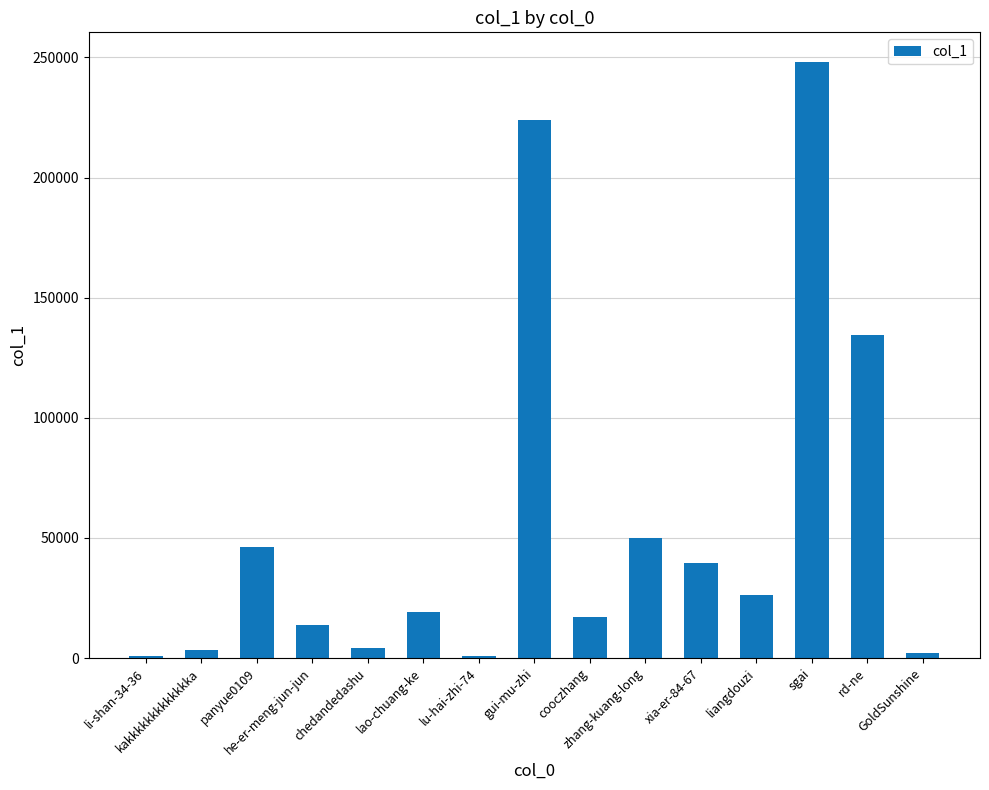

Which has a higher value, rd-ne or zhang-kuang-long?

rd-ne